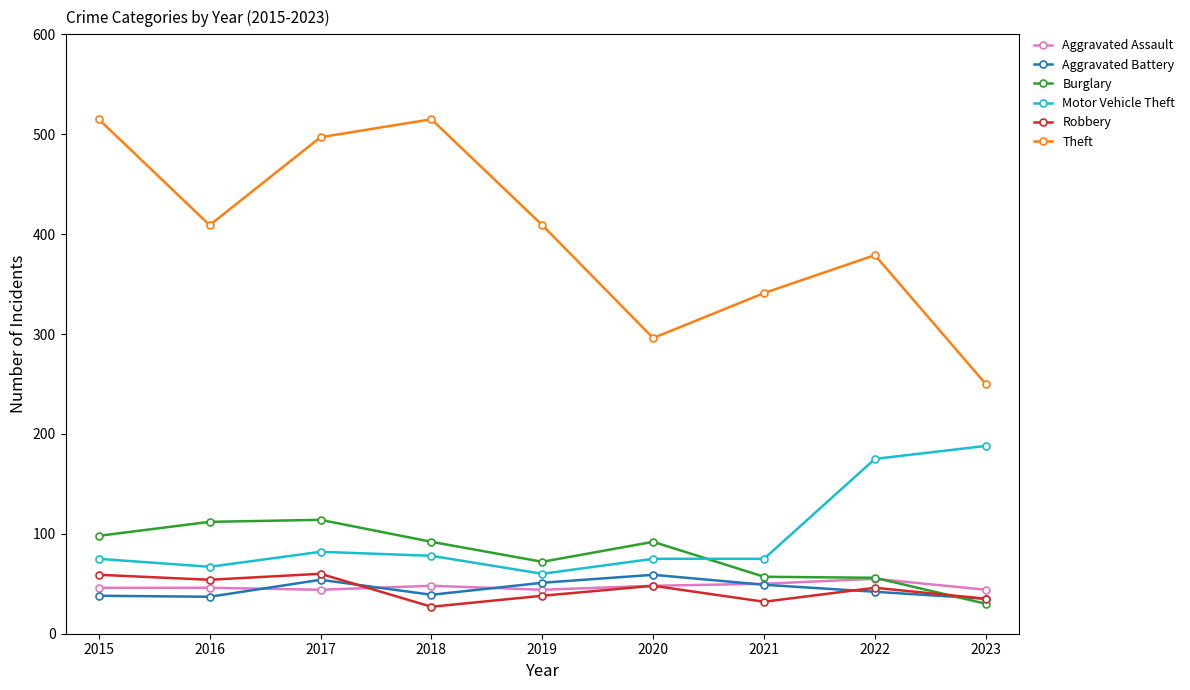

Does the chart display data point markers on the line(s)?

Yes